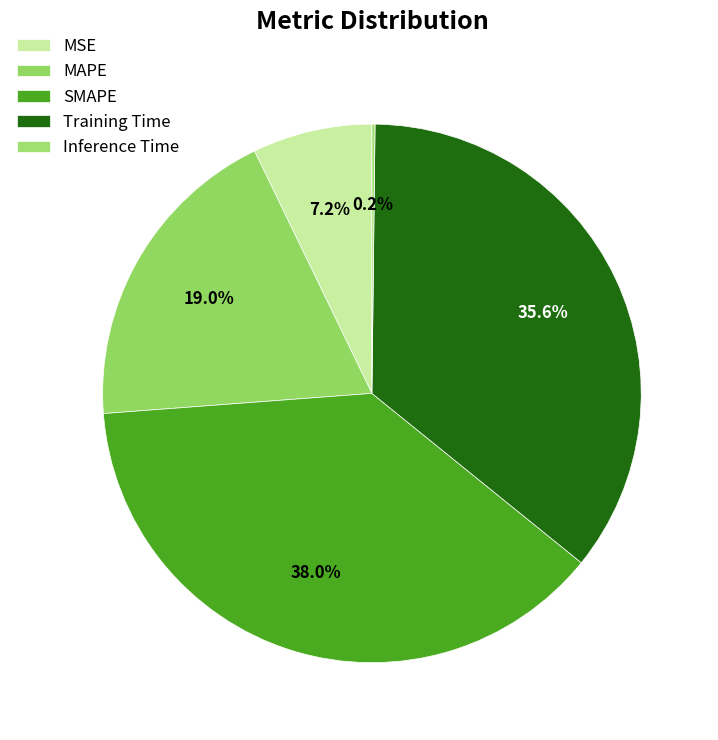

Is it true that SMAPE is 38% of the pie?

True